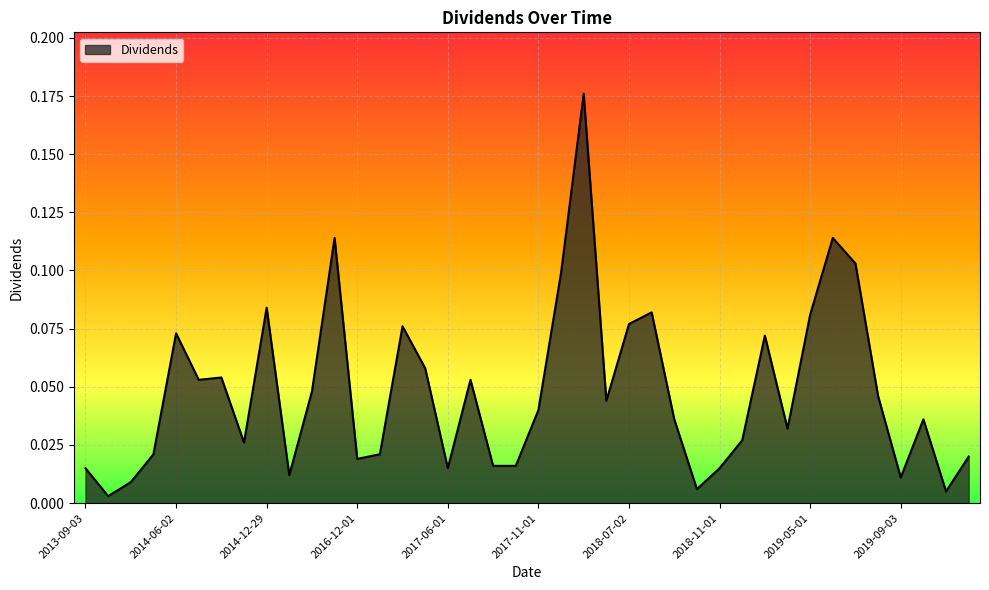

List the labels in order of value, smallest first.

2013-11-01, 2019-11-01, 2018-10-01, 2013-12-02, 2019-09-03, 2015-12-29, 2013-09-03, 2017-06-01, 2018-11-01, 2017-08-01, 2017-09-01, 2016-12-01, 2019-12-02, 2013-12-27, 2016-12-28, 2014-09-02, 2018-12-03, 2019-04-01, 2018-09-04, 2019-10-01, 2017-11-01, 2018-06-01, 2019-08-01, 2016-08-01, 2014-07-01, 2017-07-03, 2014-08-01, 2017-05-01, 2018-12-19, 2014-06-02, 2017-04-03, 2018-07-02, 2019-05-01, 2018-08-01, 2014-12-29, 2017-12-01, 2019-07-01, 2016-09-01, 2019-06-03, 2017-12-19